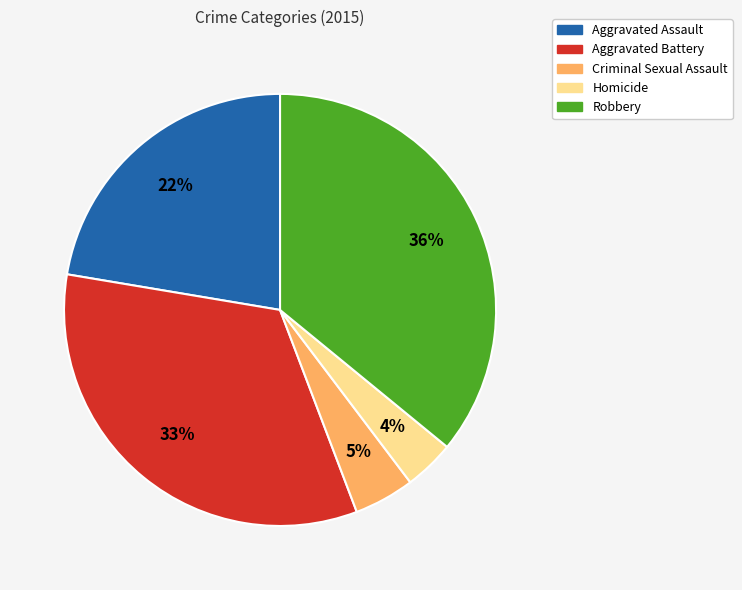

Combined, do Aggravated Assault and Homicide account for over 50%?

No